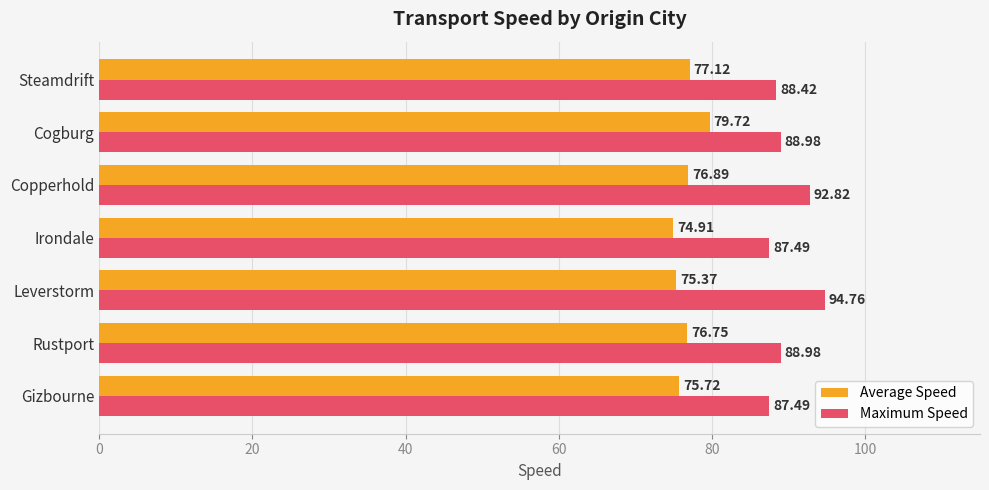

At which label does Average Speed reach its minimum?

Irondale